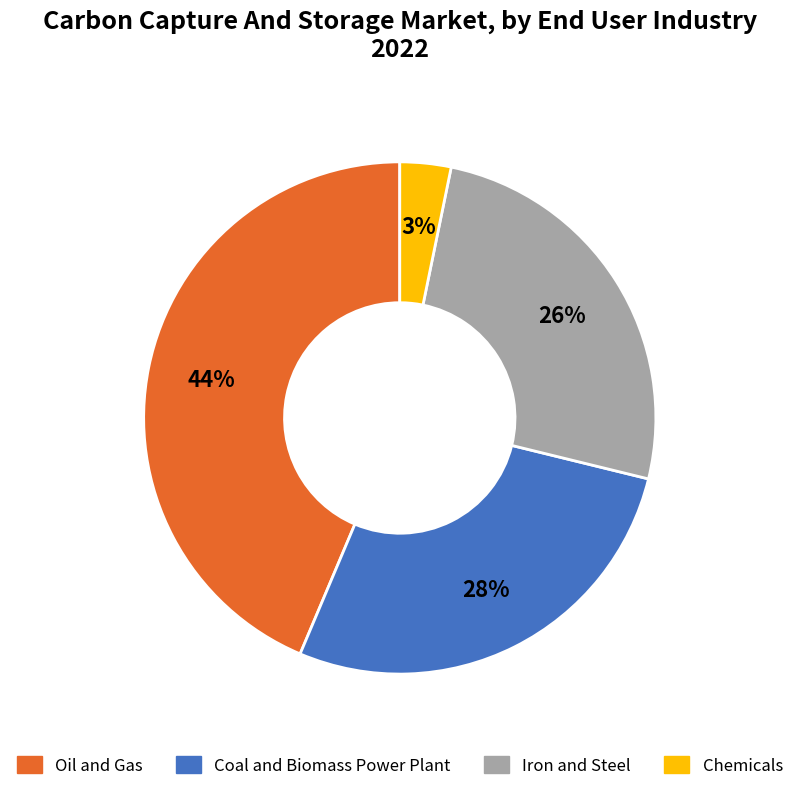

How many slices are in this pie chart?

4